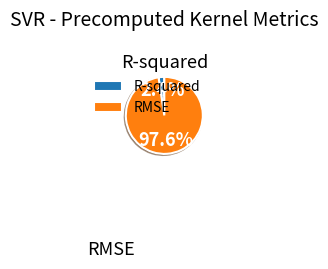

How many slices are in this pie chart?

2